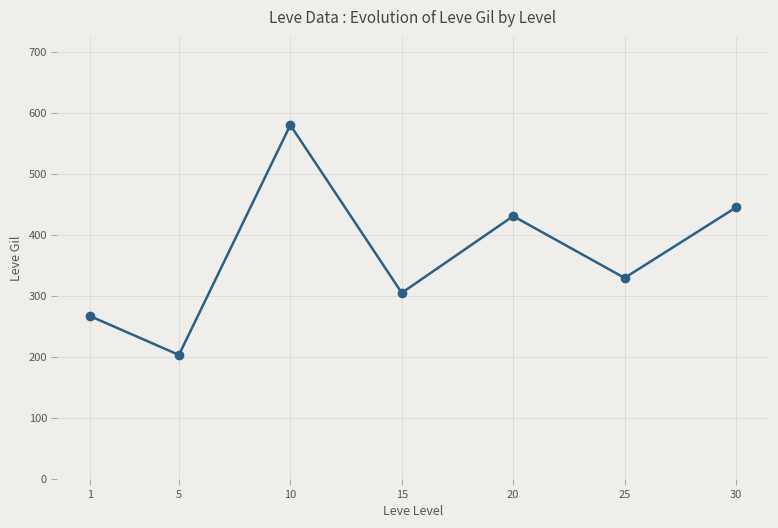

Reading left to right, extract all data points from this chart.

1=267.2	5=203.3	10=580.0	15=305.0	20=430.8	25=329.5	30=445.0